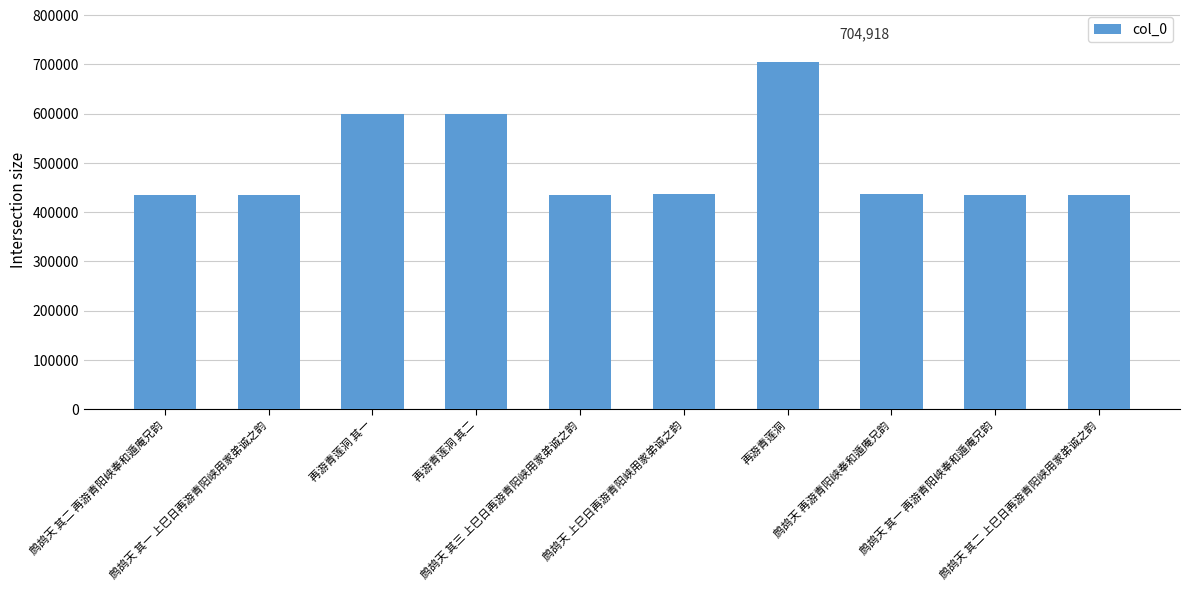

What is the maximum value shown in the chart?

704918